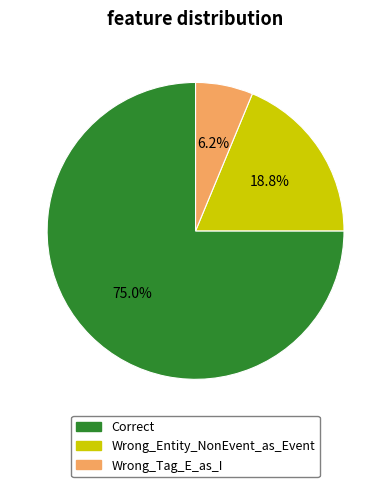

To the nearest percent, what is the combined percentage of Wrong_Entity_NonEvent_as_Event and Wrong_Tag_E_as_I?

25%